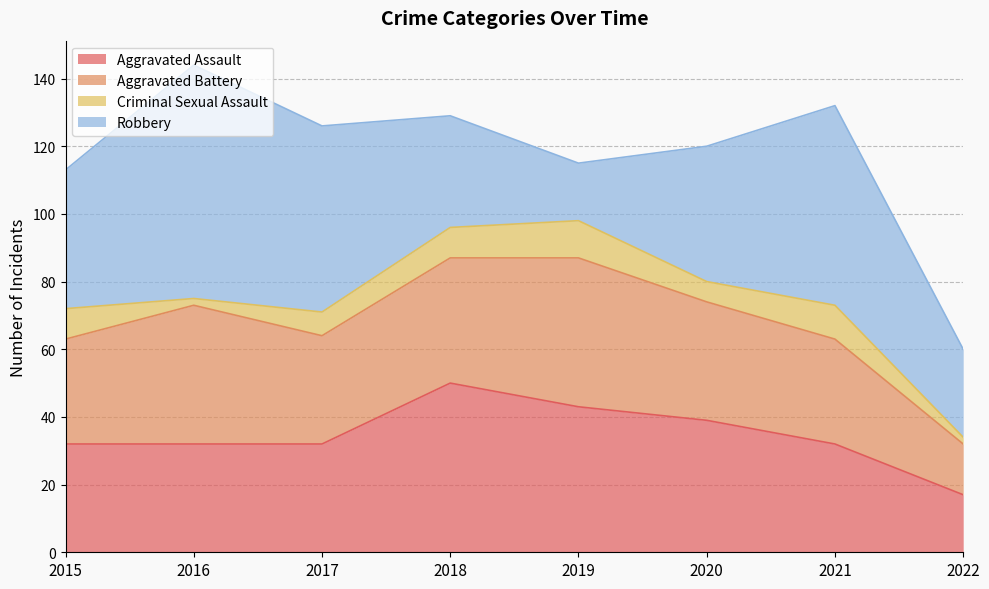

Where is Criminal Sexual Assault nearest to the value 6?

2020